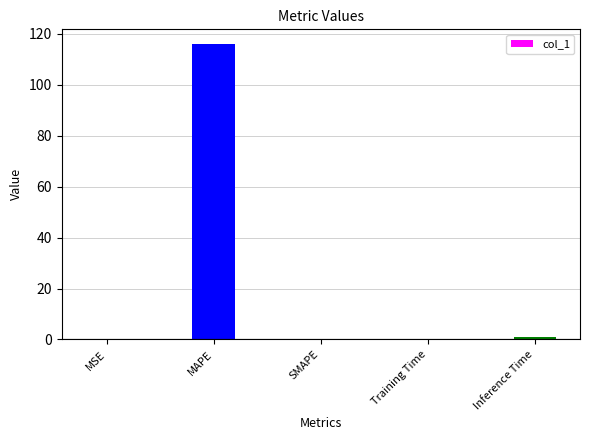

The chart shows a value of 59.8 at MAPE. True or false?

False